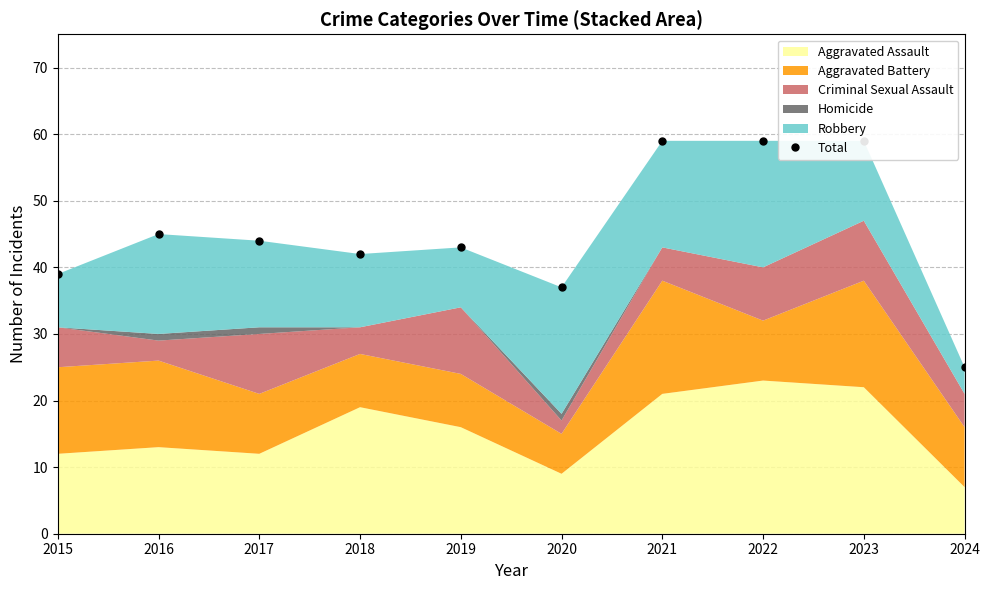

Reading left to right, what are all the values shown in this chart?

39	45	44	42	43	37	59	59	59	25